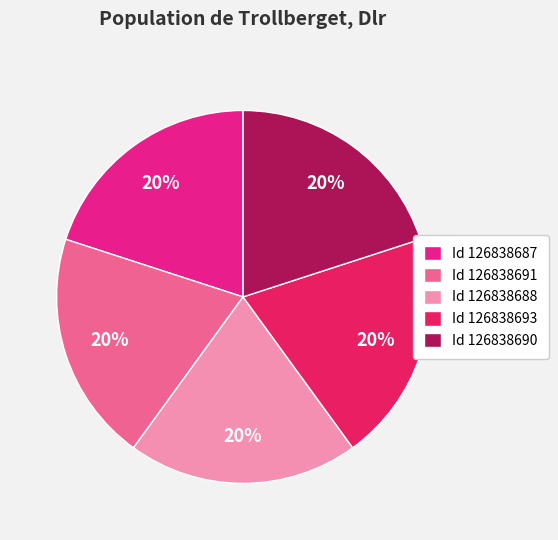

How many slices are in this pie chart?

5